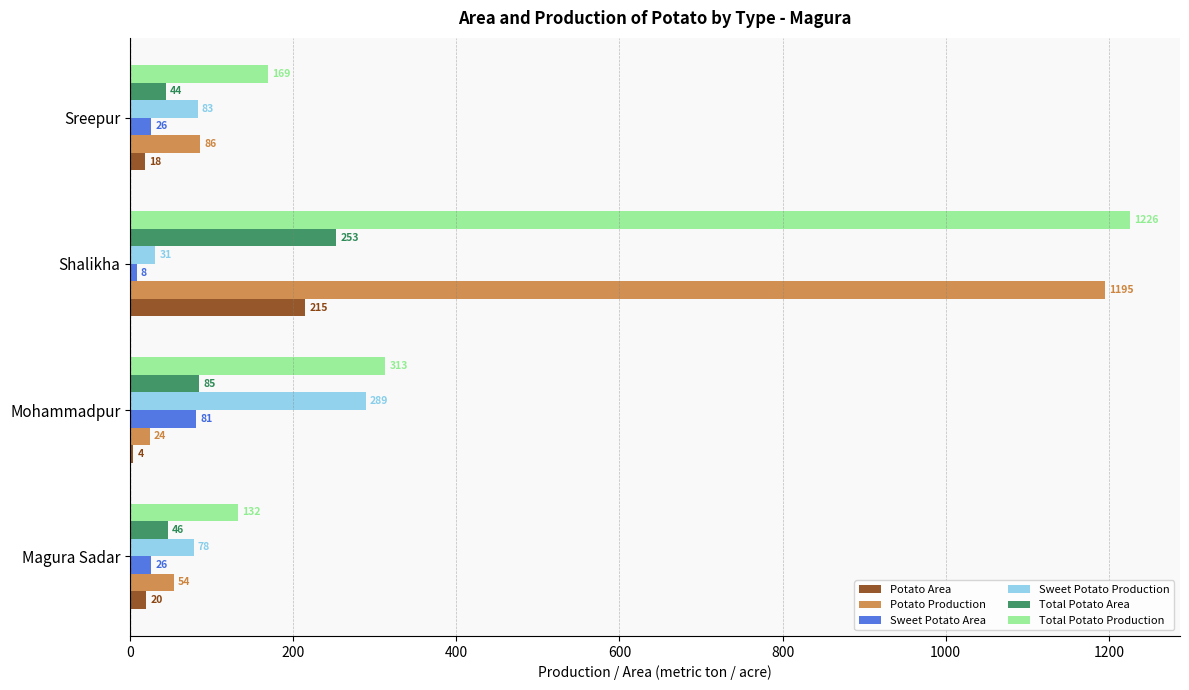

At which category is the sum across all series the highest?

Shalikha